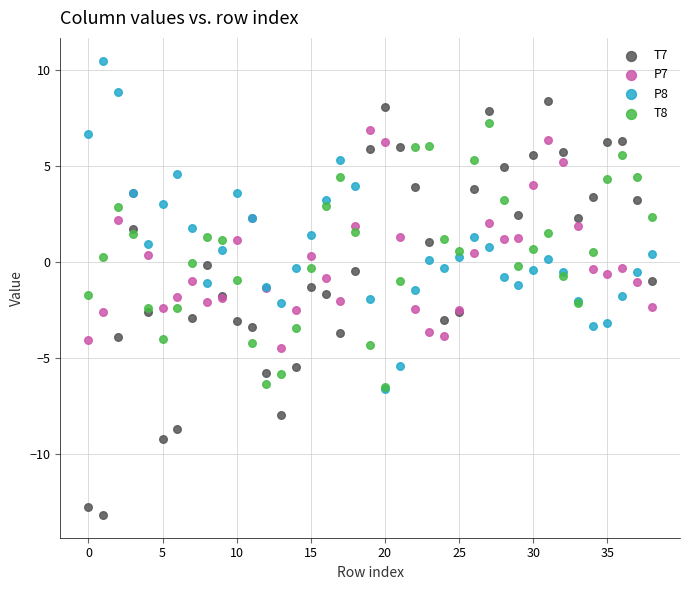

Which series reaches the minimum Y coordinate?

T7